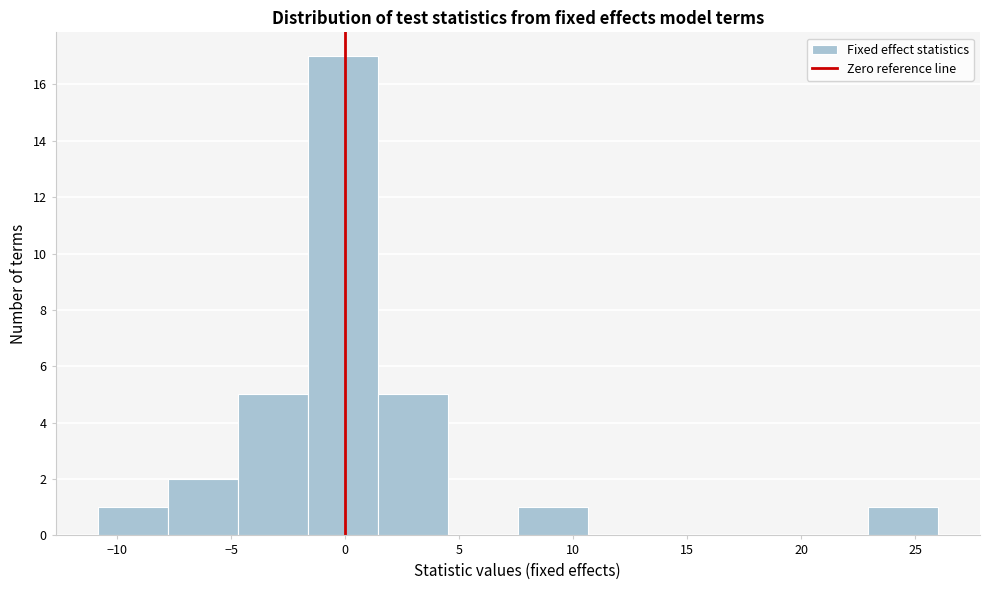

What is the height of the bar covering 23.0 to 26.0 on the x-axis? Neither the bar edges nor the heights are printed on the chart, so give them approximately, as read against the axes.

1